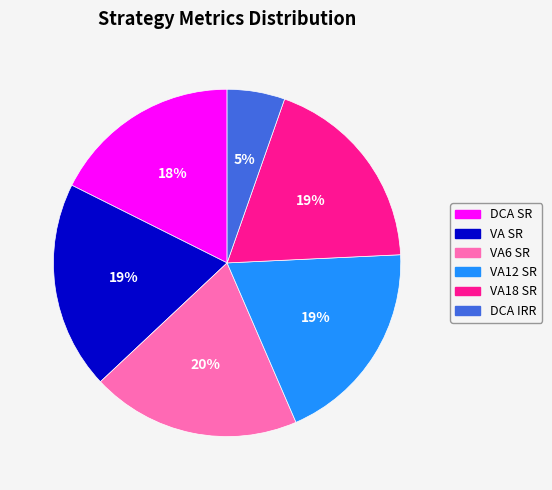

Does any single category account for the majority?

No